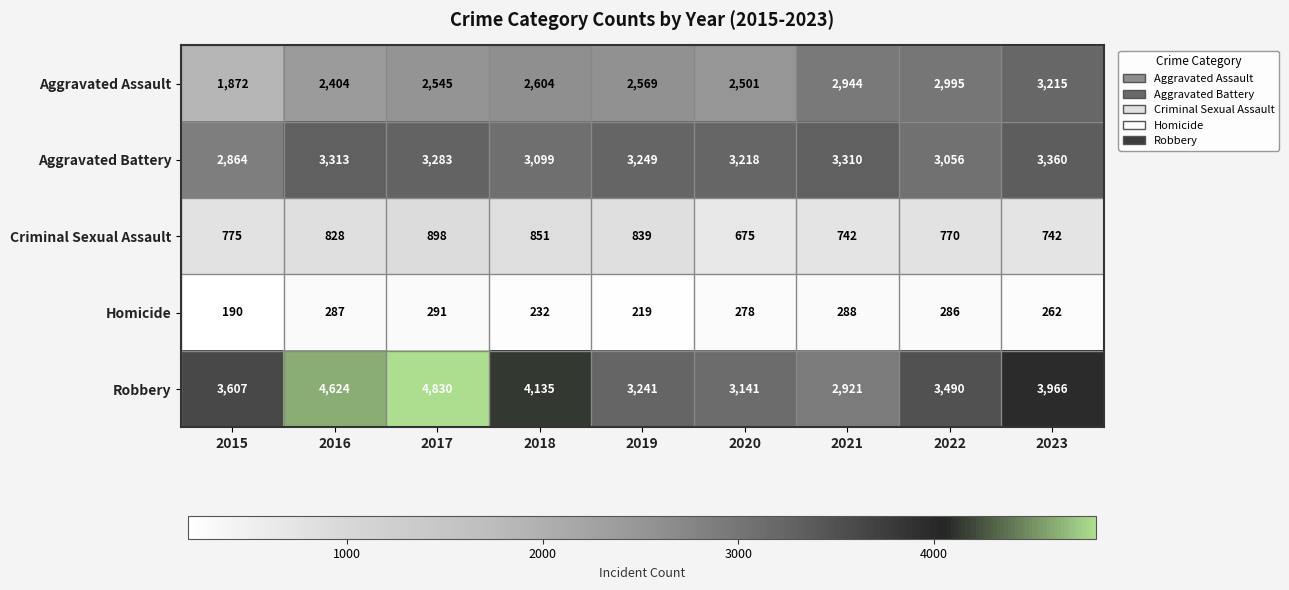

At which category is the sum across all series the highest?

2017